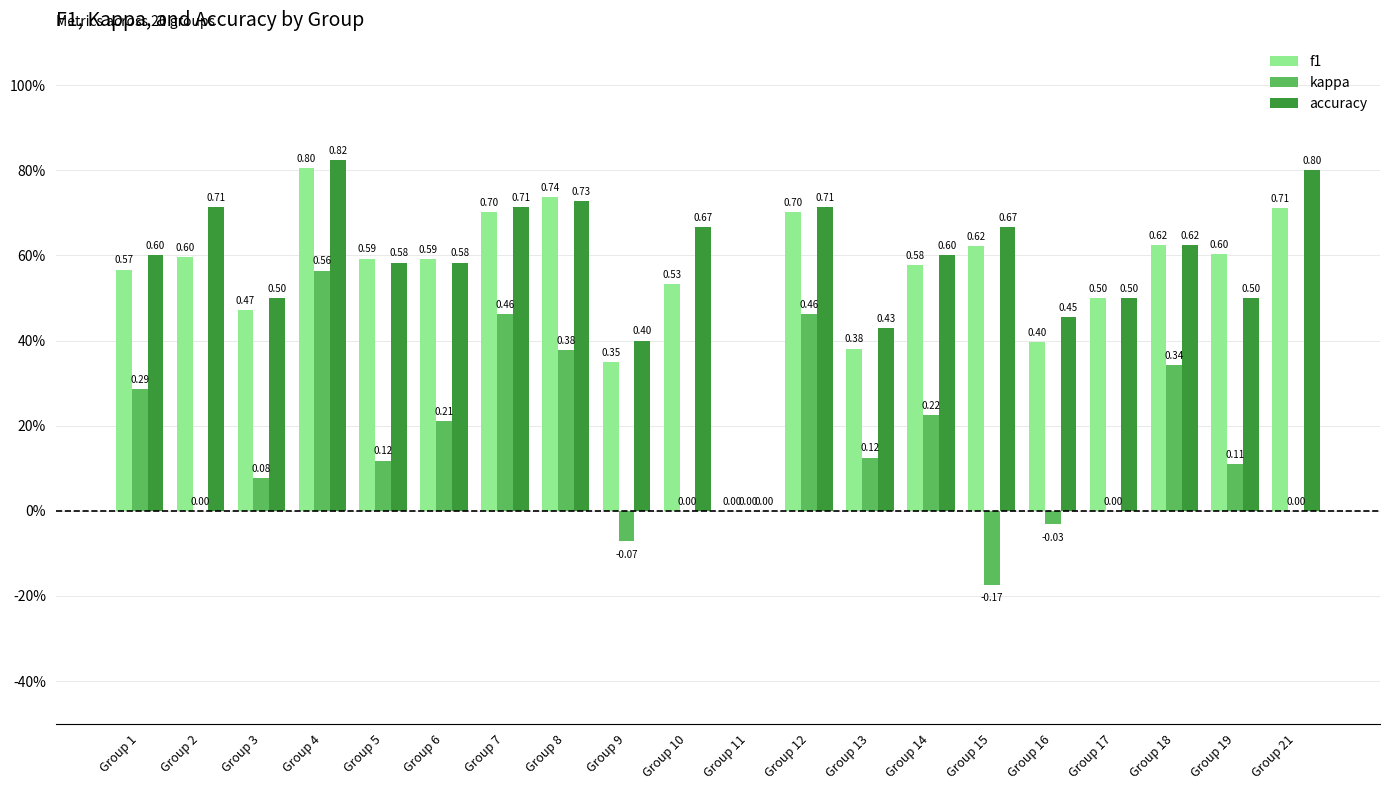

What are all the series names shown in the legend?

f1, kappa, accuracy